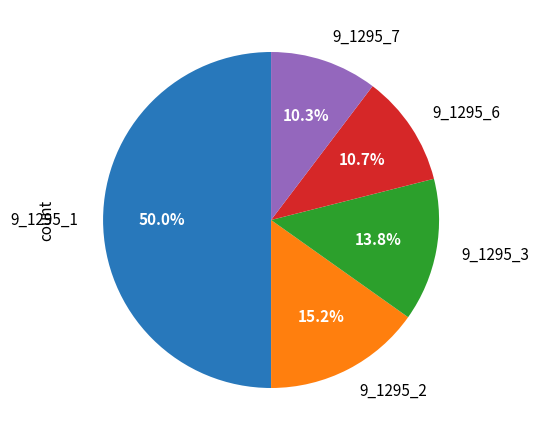

What is the ratio of the value at 9_1295_1 to the value at 9_1295_6?

4.7